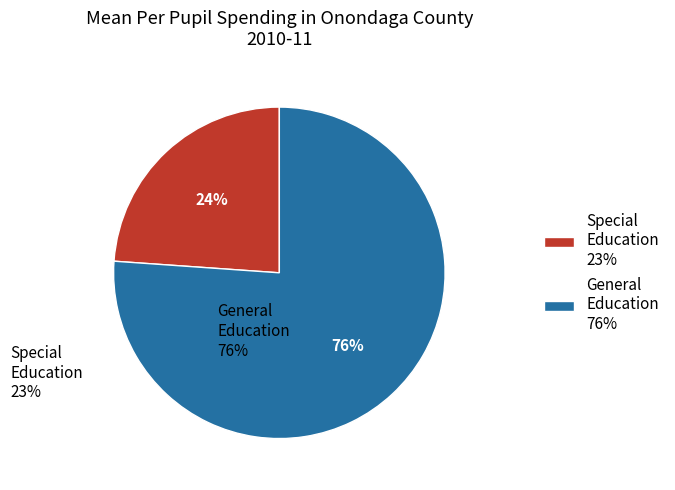

Count the number of slices in the pie.

2